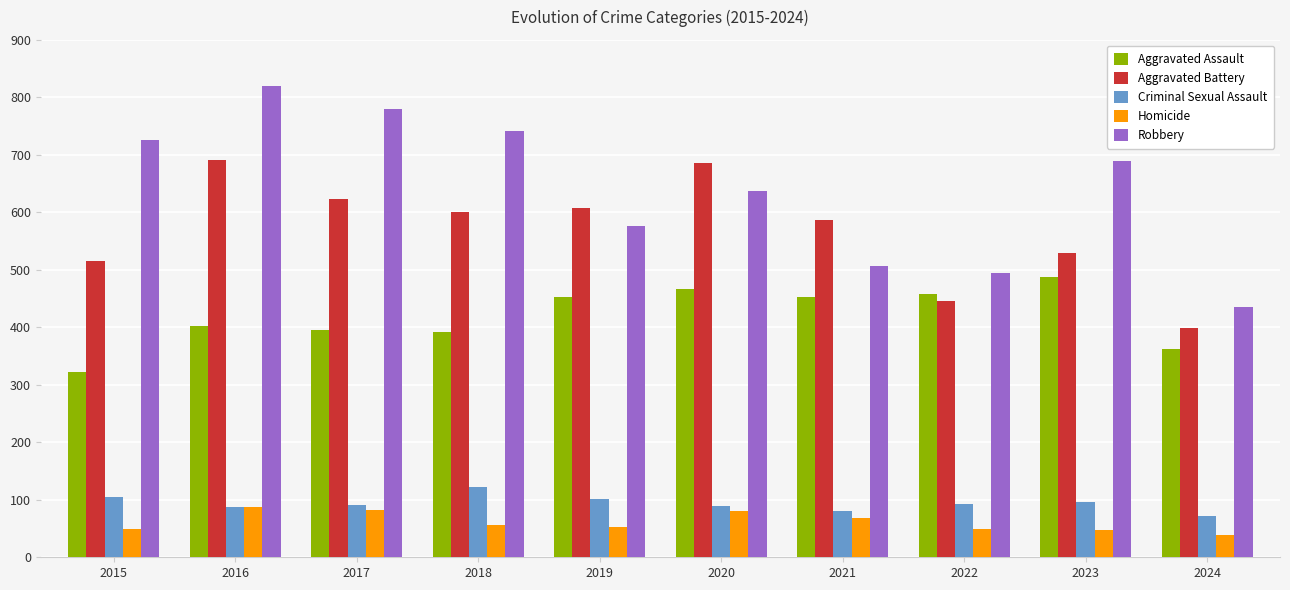

What are all the series names shown in the legend?

Aggravated Assault, Aggravated Battery, Criminal Sexual Assault, Homicide, Robbery